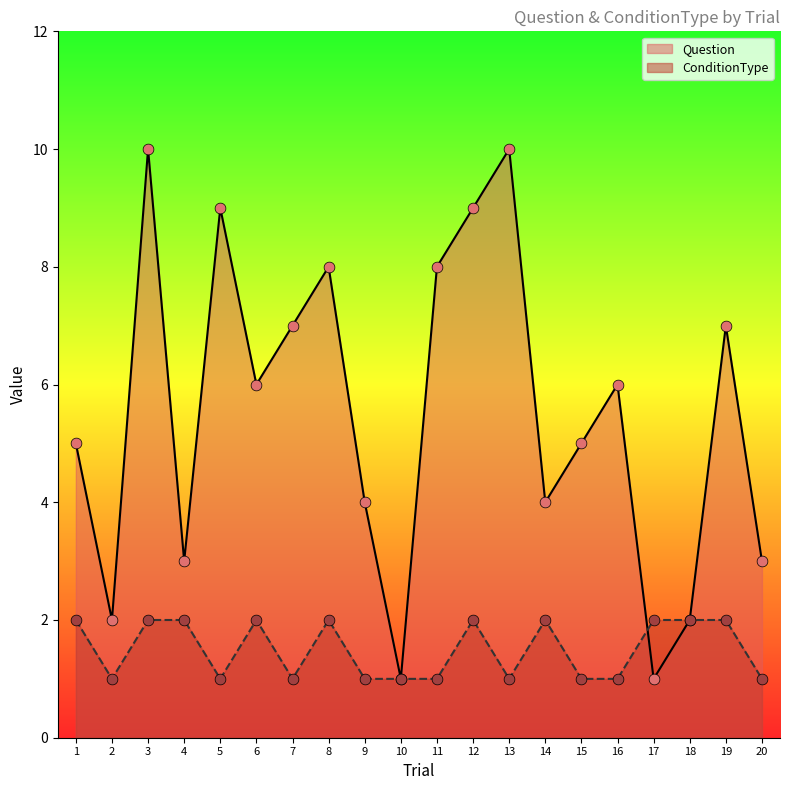

Is the value of Question at 2 greater than the value of ConditionType at 19?

No